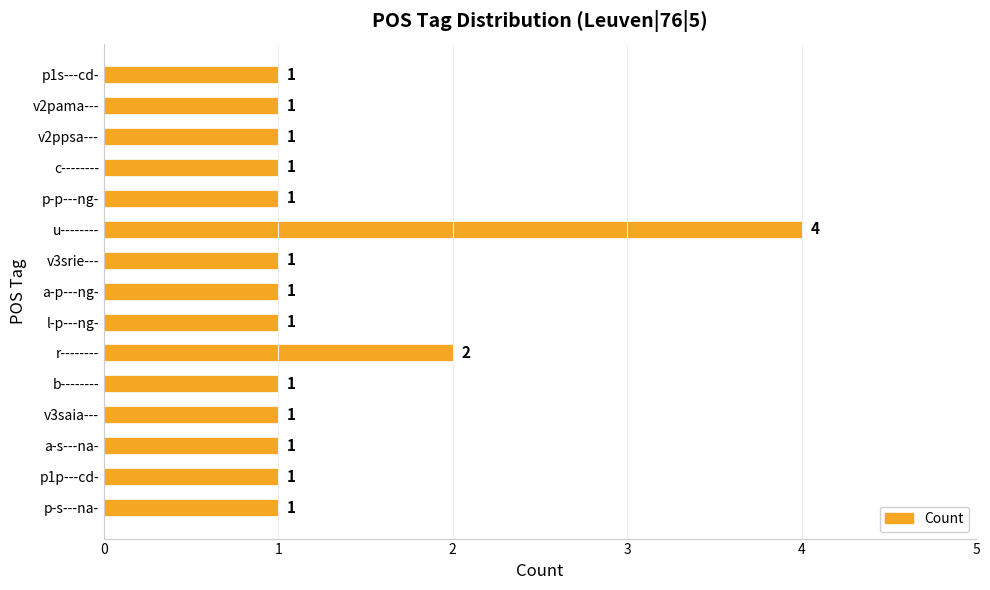

What is the sum of all values?

19